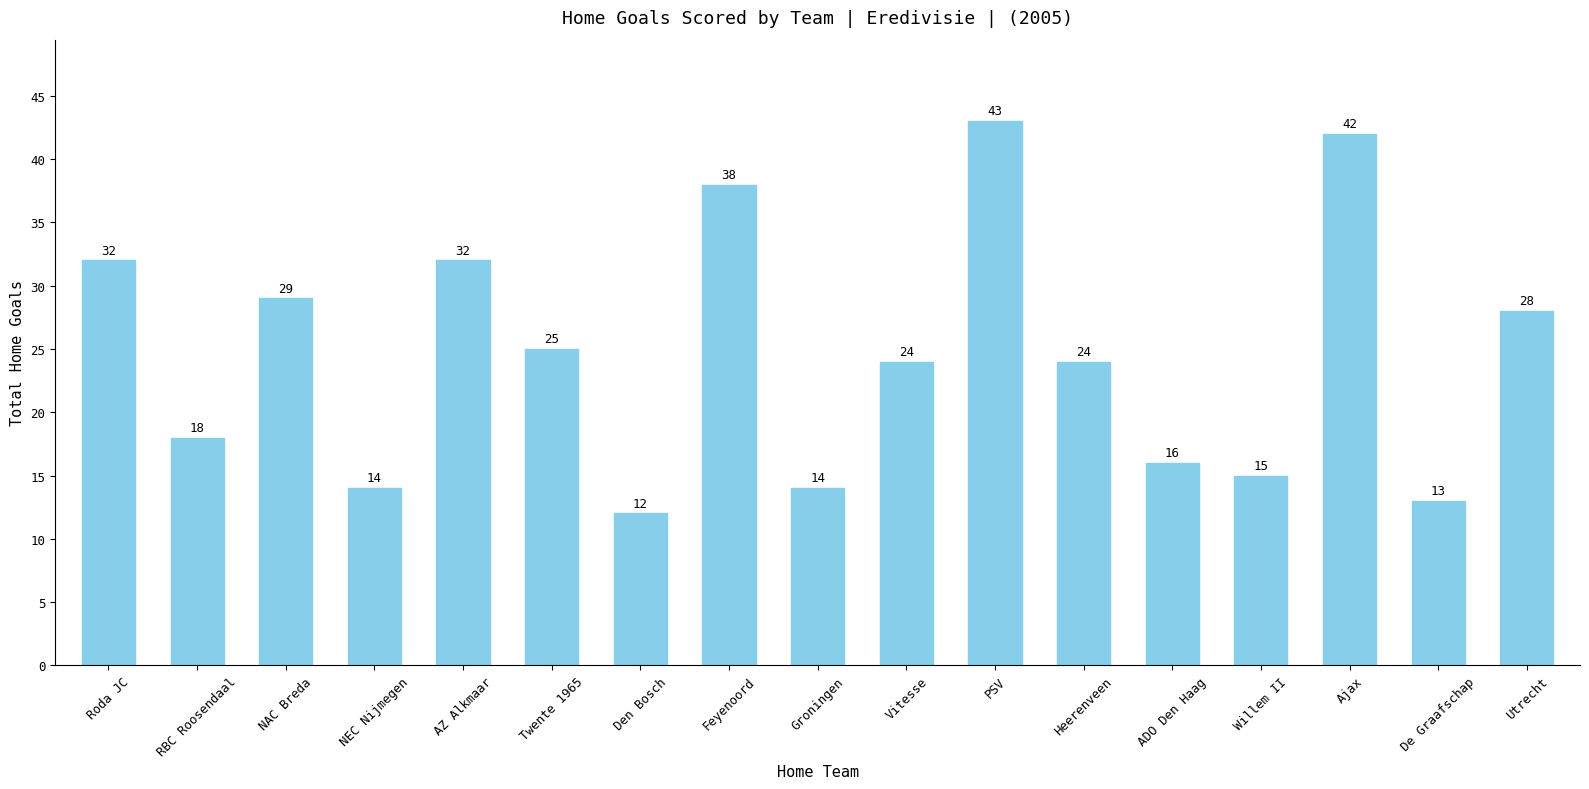

Which has a higher value, Twente 1965 or De Graafschap?

Twente 1965